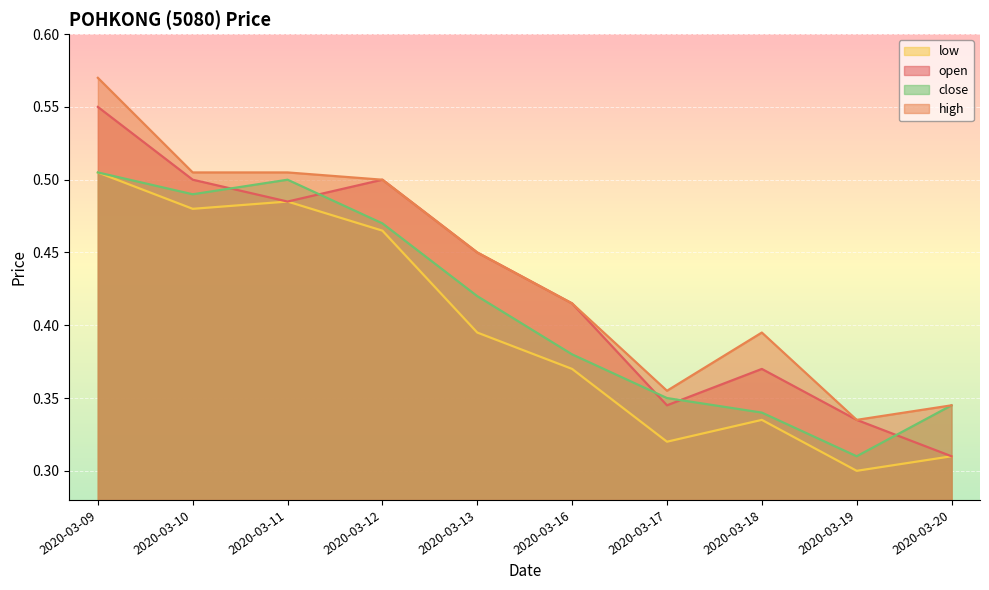

Reading right to left, extract all data points from this chart.

open: 0.3	0.3	0.4	0.3	0.4	0.5	0.5	0.5	0.5	0.6
high: 0.3	0.3	0.4	0.4	0.4	0.5	0.5	0.5	0.5	0.6
low: 0.3	0.3	0.3	0.3	0.4	0.4	0.5	0.5	0.5	0.5
close: 0.3	0.3	0.3	0.3	0.4	0.4	0.5	0.5	0.5	0.5